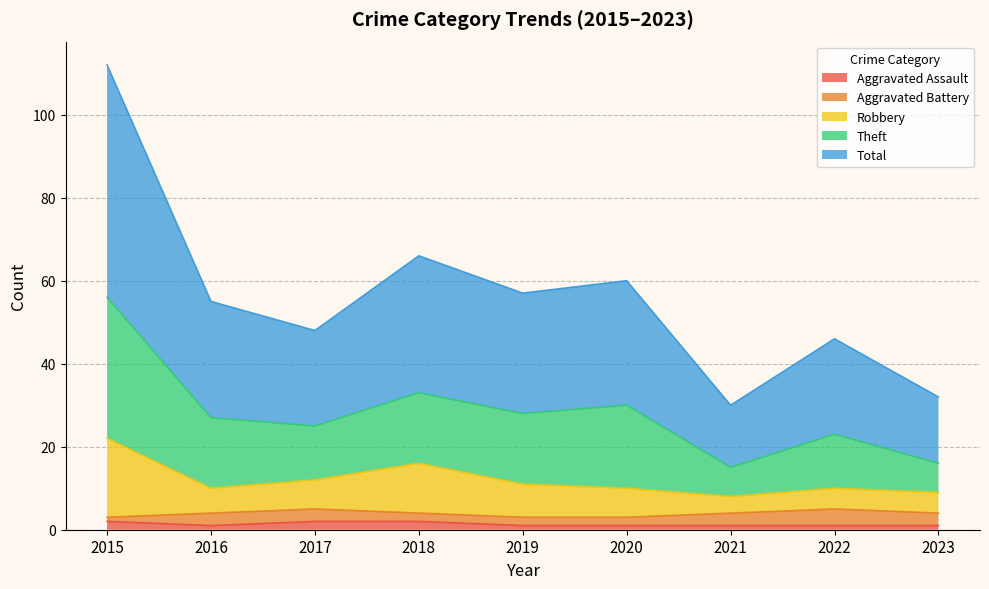

What is the spread (max minus min) of values at 2022?

45